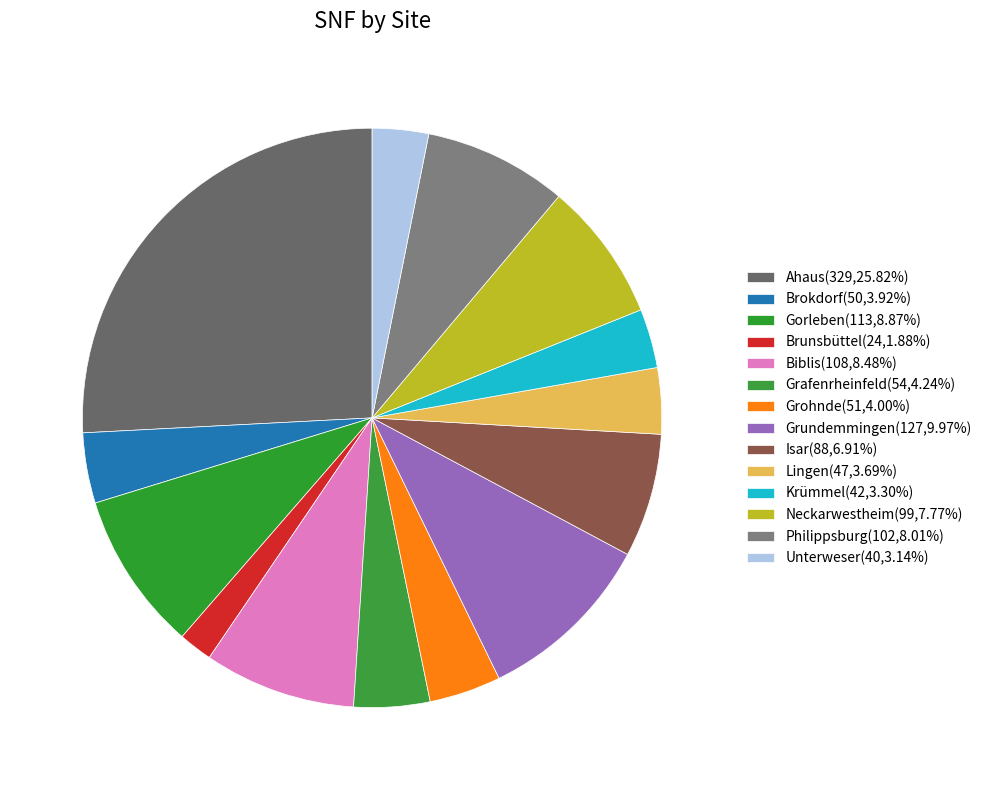

Count the number of slices in the pie.

14